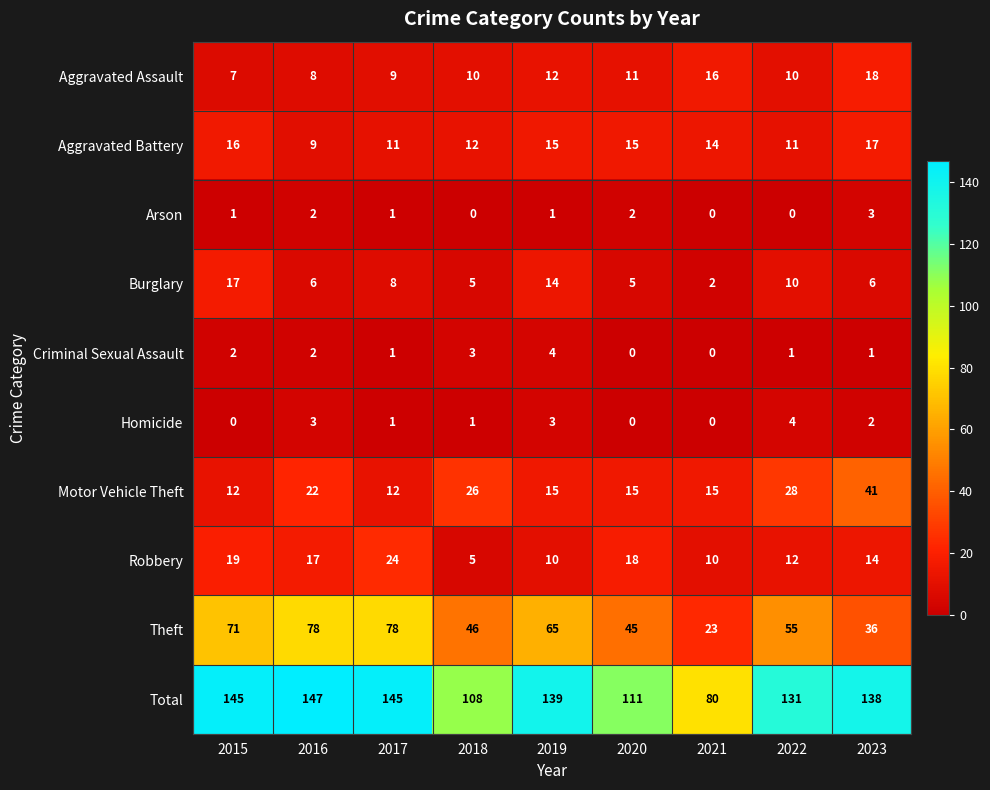

What is the maximum value shown in the chart?

147